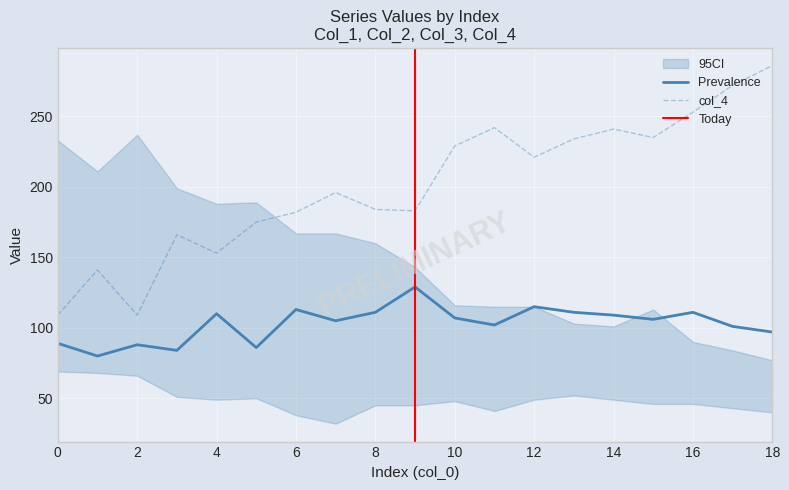

Rank the series at 5 from lowest to highest value.

col_1, col_4